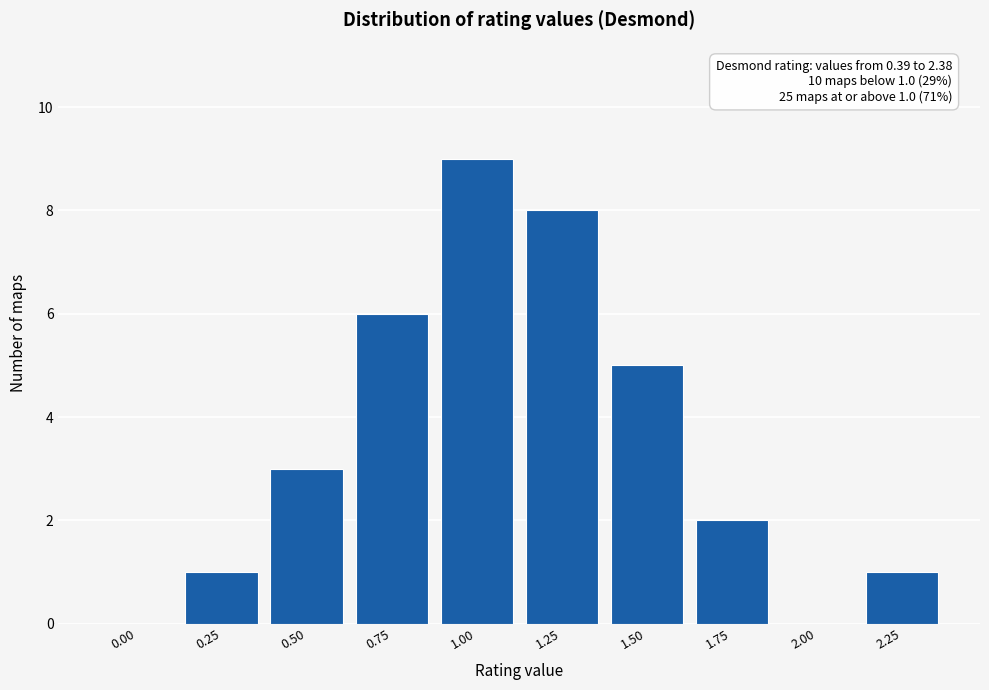

Reading left to right, what are all the values shown in this chart?

0.00=0	0.25=1	0.50=3	0.75=6	1.00=9	1.25=8	1.50=5	1.75=2	2.00=0	2.25=1